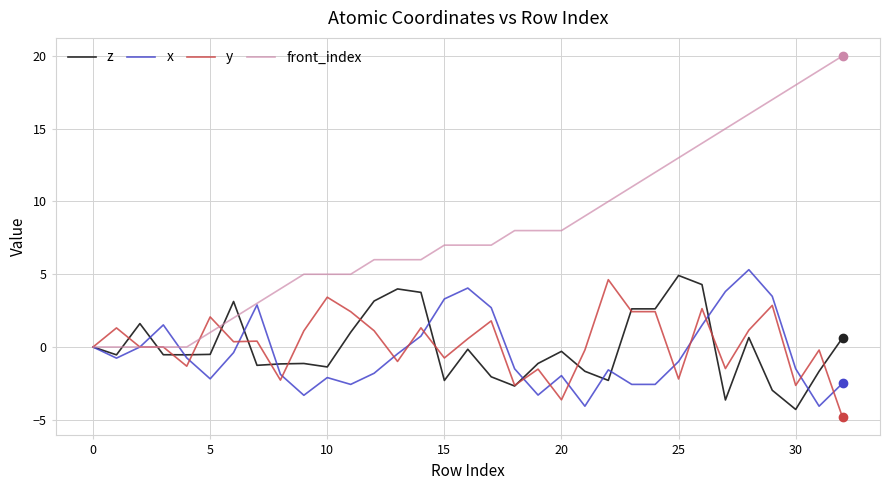

Which series has the largest total across all categories?

front_index